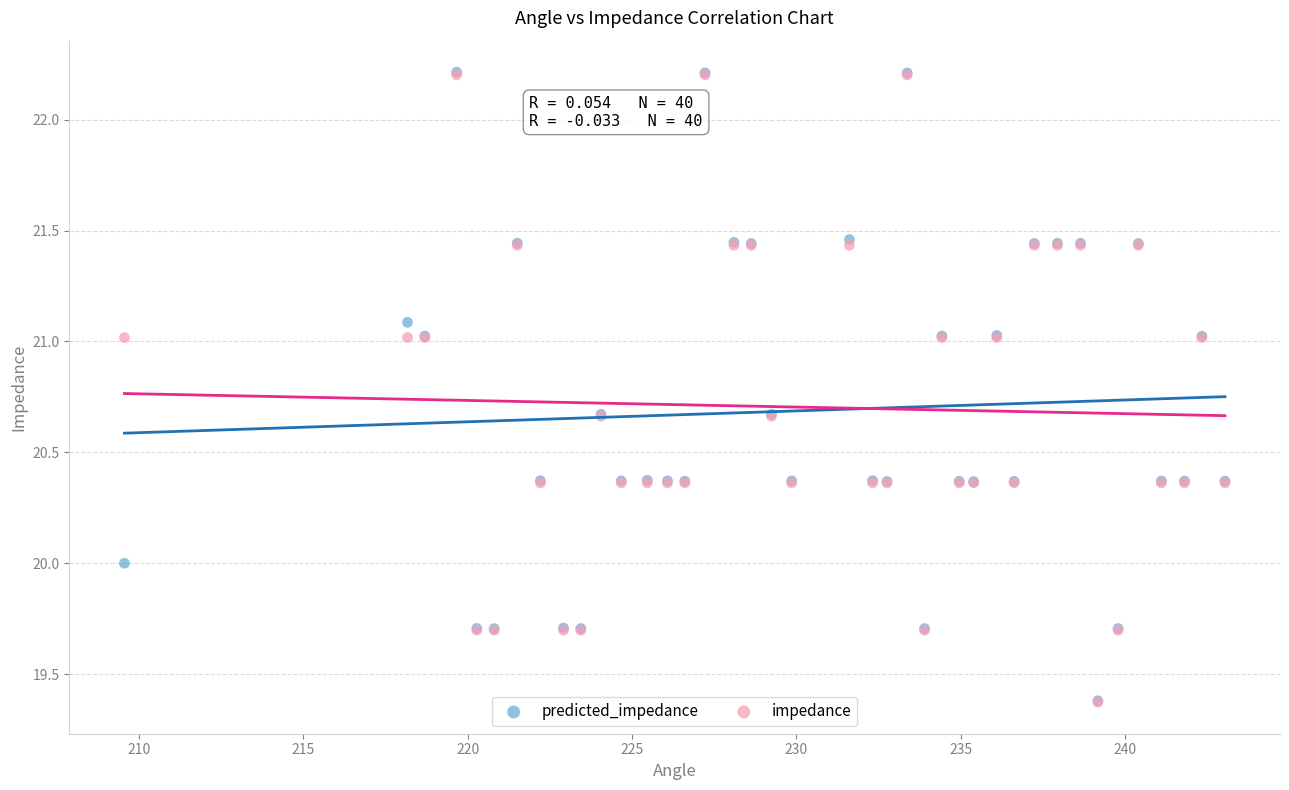

Which series has the widest spread of Y values?

predicted_impedance